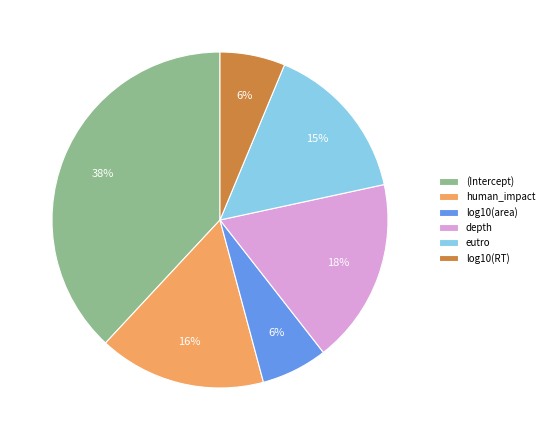

Does human_impact account for over 50% of the chart?

No